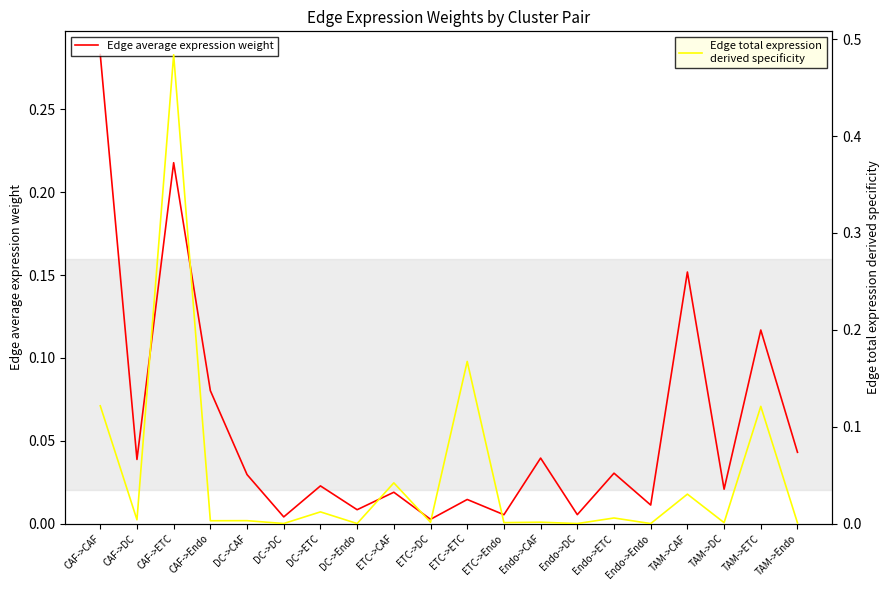

How many distinct data groups are displayed?

2